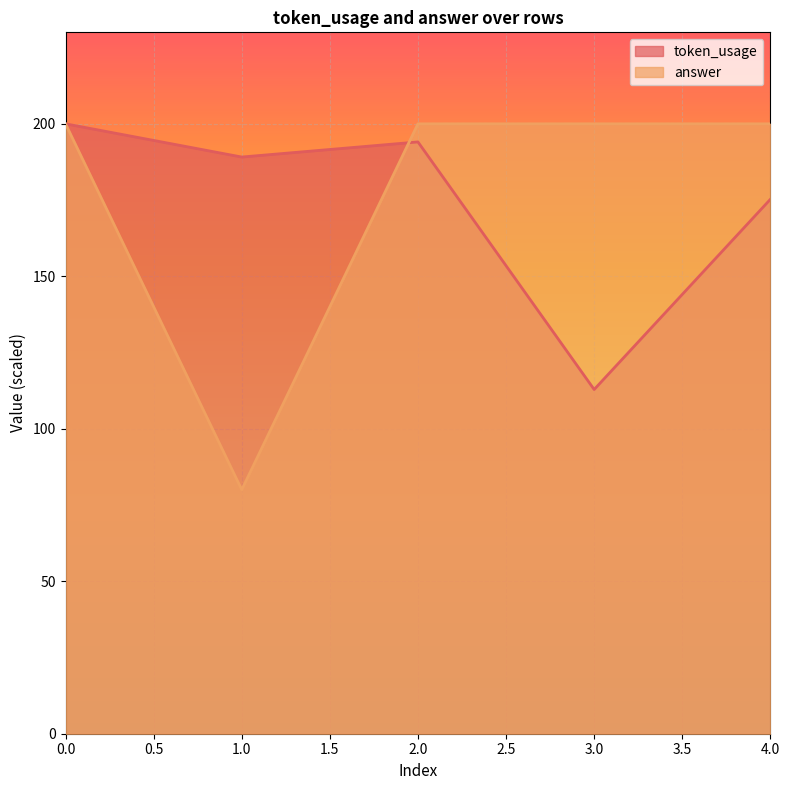

Which series has the largest total across all categories?

answer